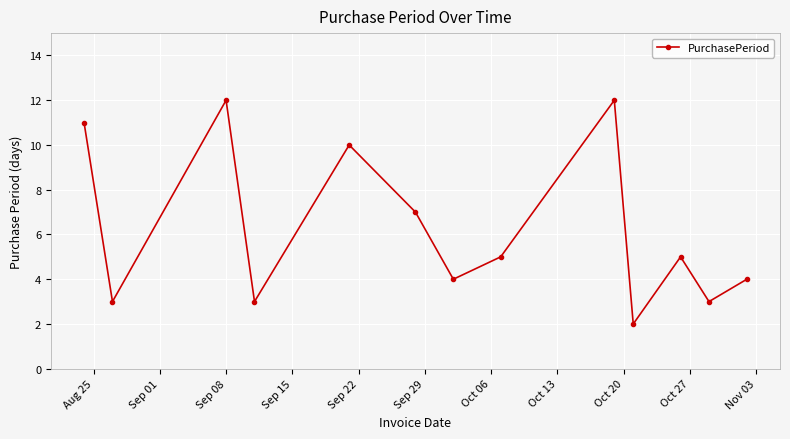

Is this an area chart (filled region under the line)?

No